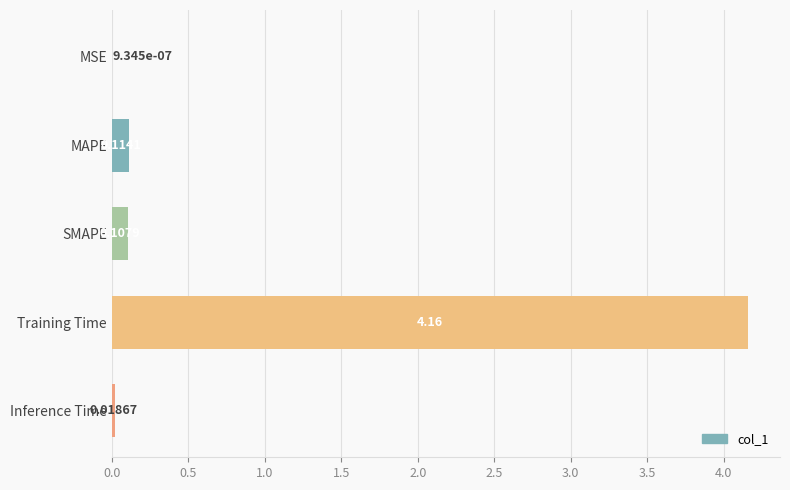

What is the sum of all values?

4.4